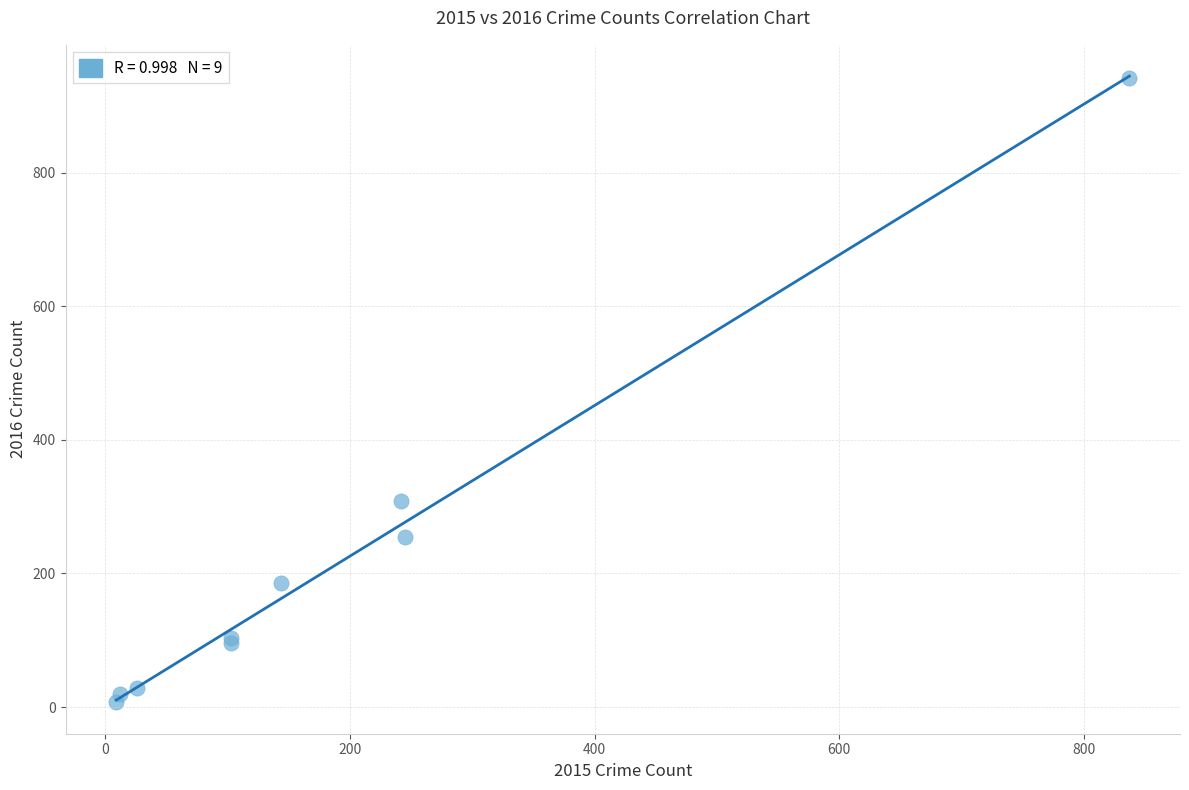

What Y value in the scatter plot is closest to 474?

309